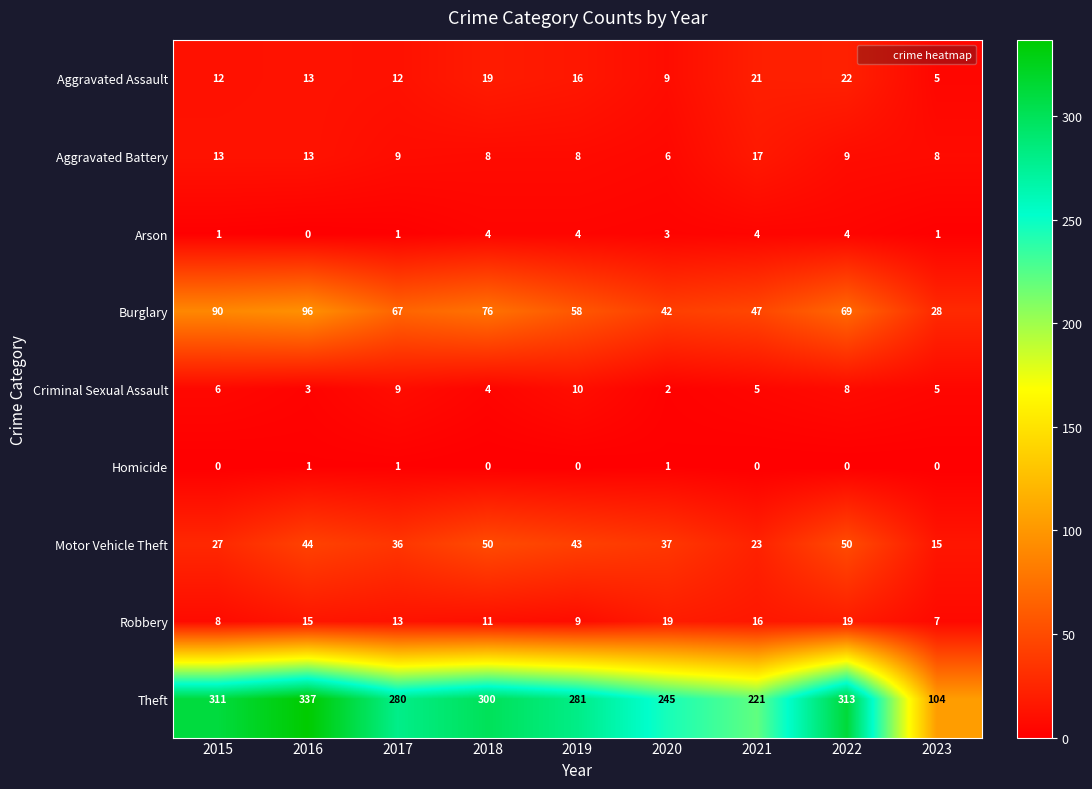

What is the sum of all Homicide values?

3